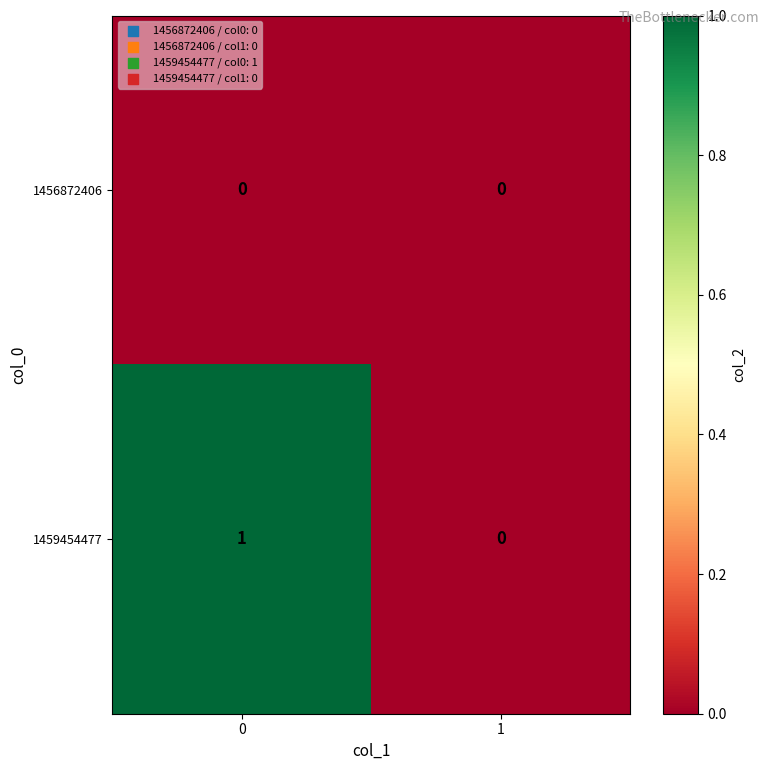

Which series has the largest total across all categories?

1459454477